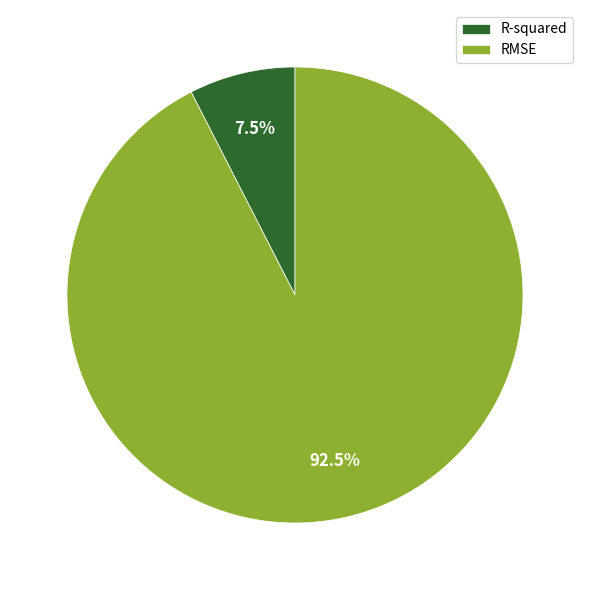

Rank the categories by value from highest to lowest.

RMSE, R-squared